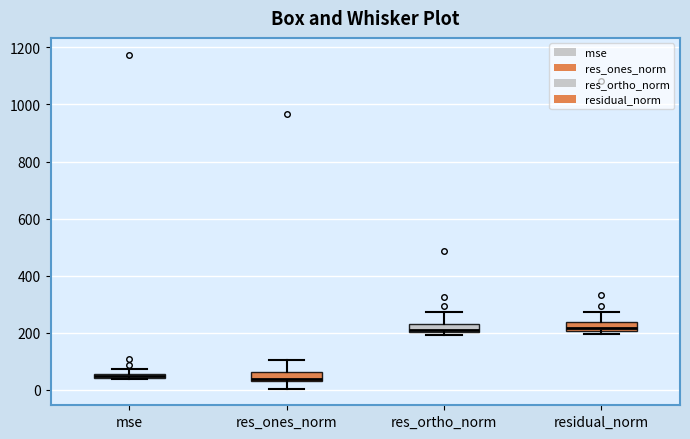

Where is the upper edge of the box for mse on the y-axis? The values are not printed on the chart, so give them approximately, as read against the axis.

60